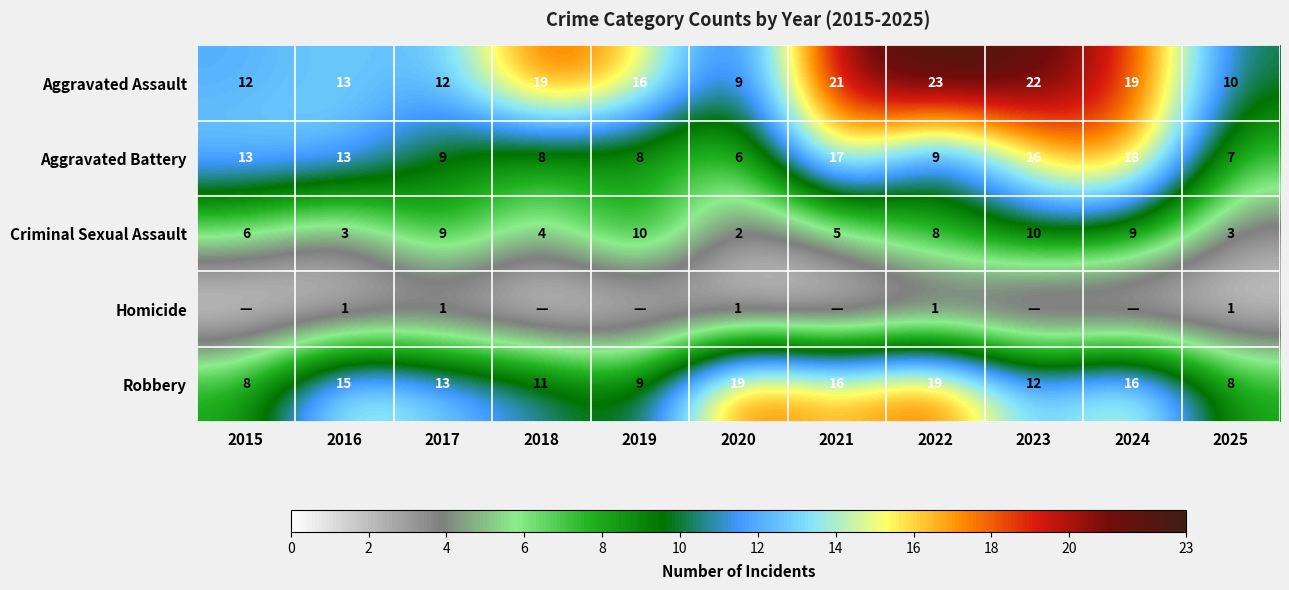

At which label does Aggravated Battery first exceed 9?

2015